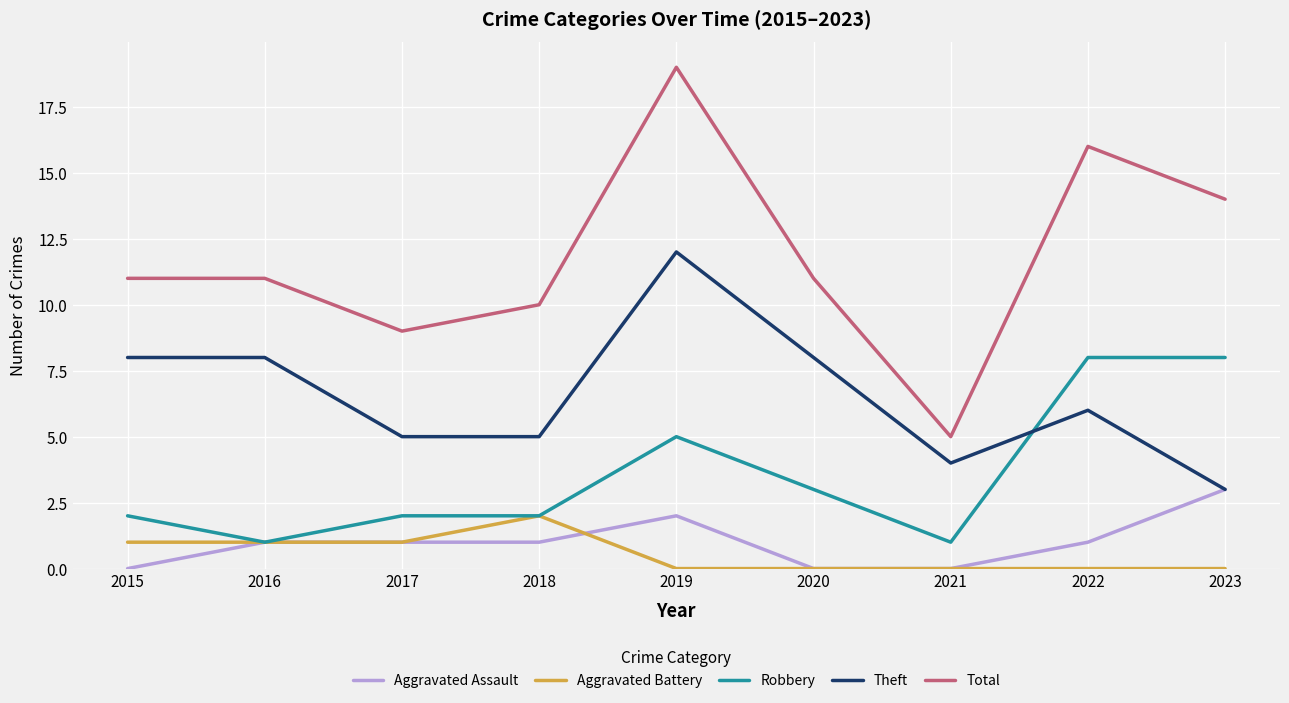

What is the difference between the second highest and second lowest values in the Robbery series?

7